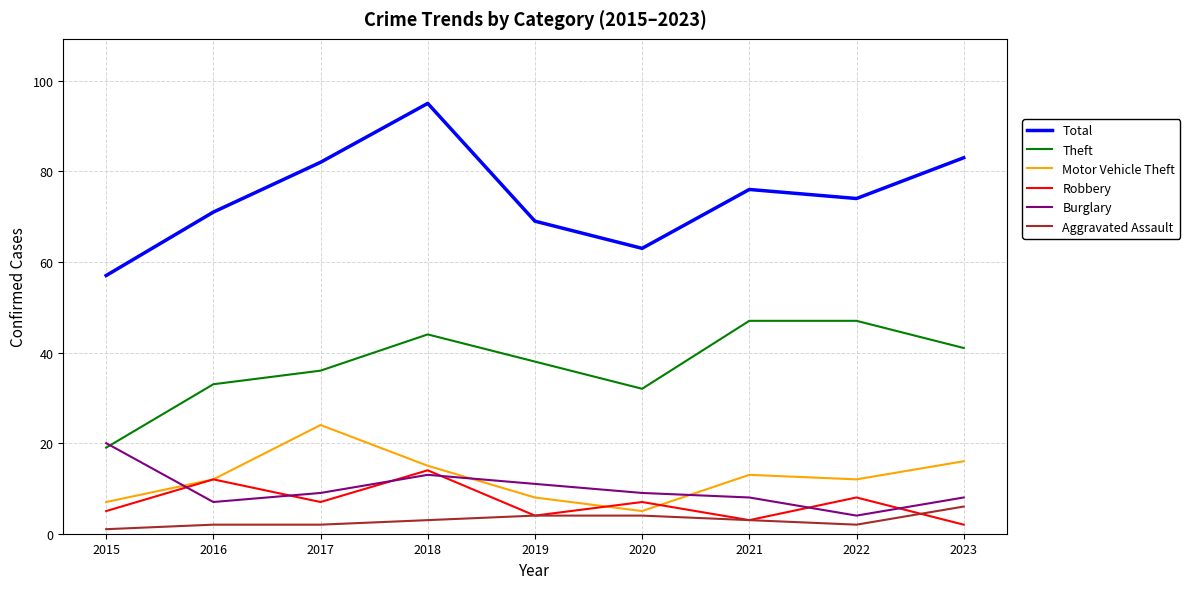

Which category has the lowest value across all series?

2015